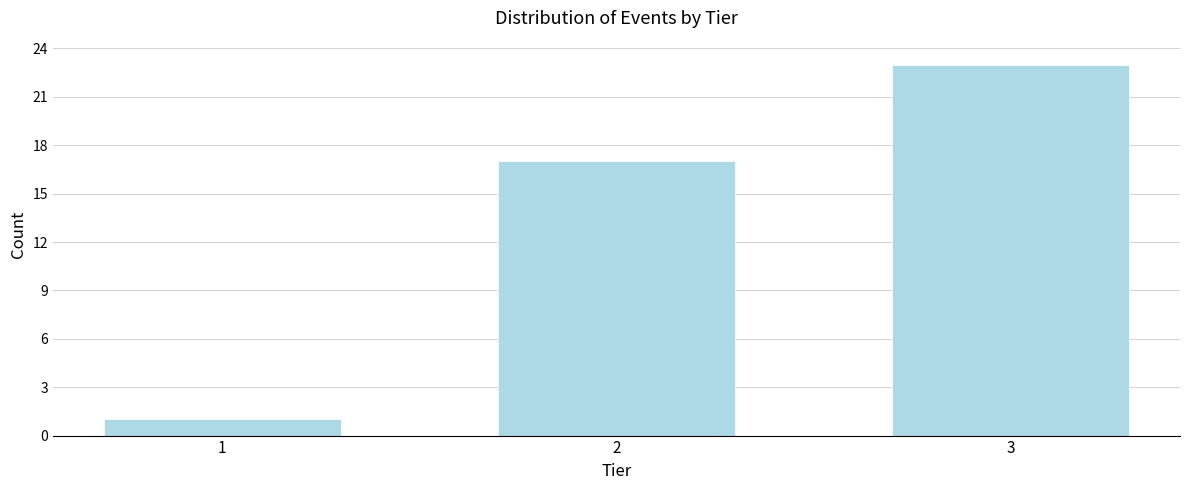

Reading left to right, what are all the values shown in this chart?

1=1	2=17	3=23